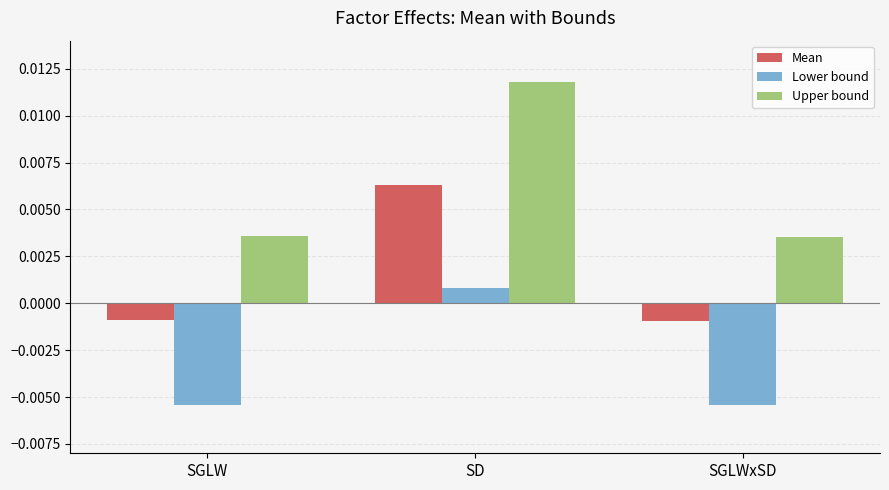

Between SGLW and SD, which series saw the biggest shift?

Upper bound